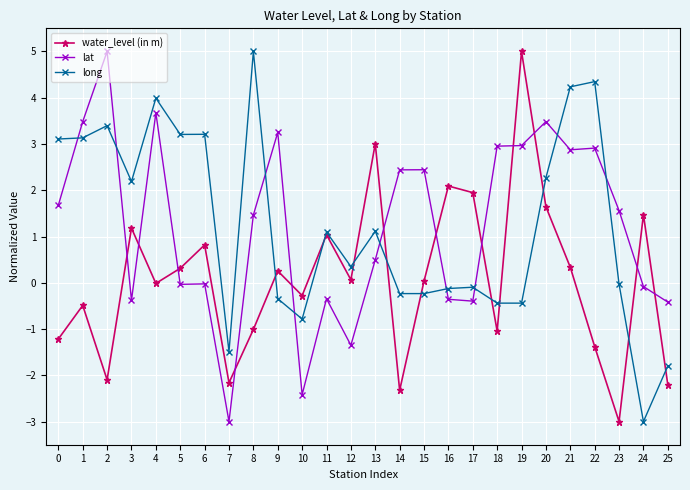

How many series are shown in this chart?

3